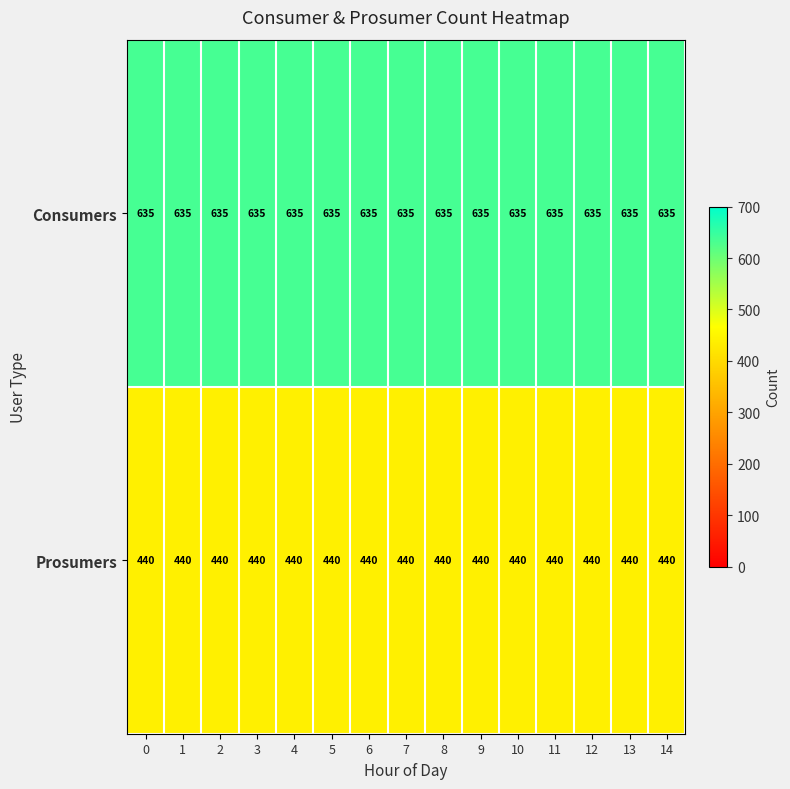

What is the sum of the Prosumers values at 4 and 12?

880